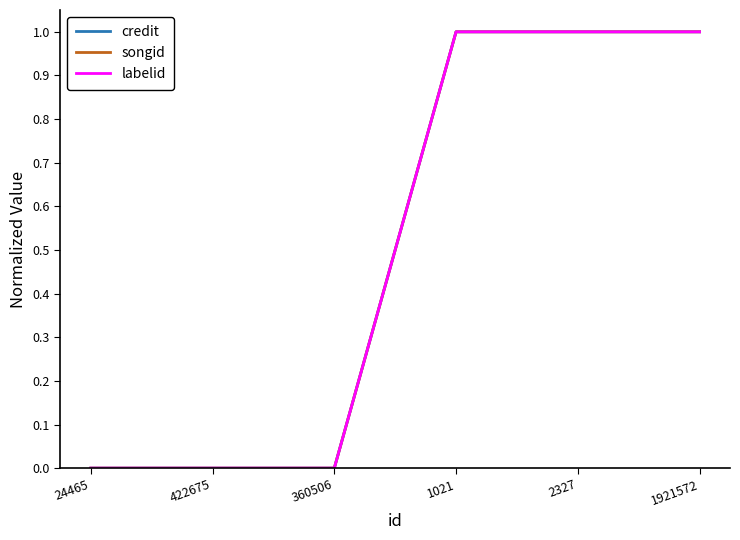

Reading left to right, extract all data points from this chart.

credit: 24465=0	422675=0	360506=0	1021=1	2327=1	1921572=1
songid: 24465=0	422675=0	360506=0	1021=1	2327=1	1921572=1
labelid: 24465=0	422675=0	360506=0	1021=1	2327=1	1921572=1